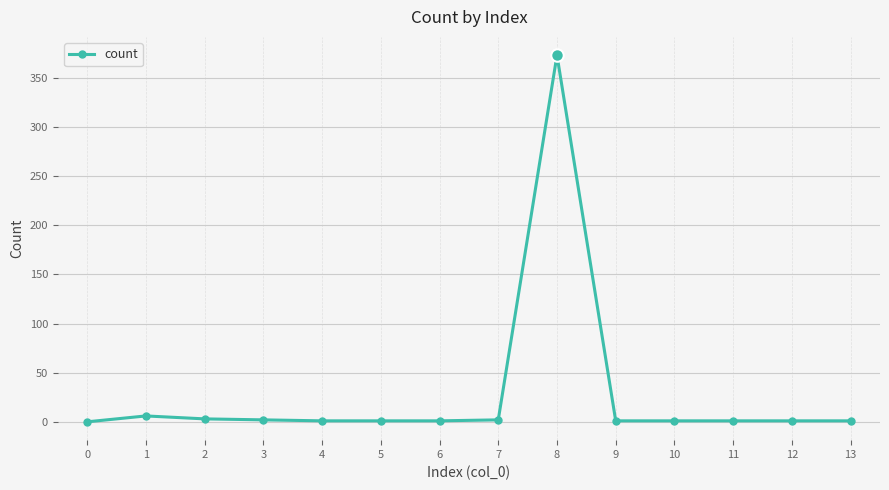

What is the greatest value displayed?

373